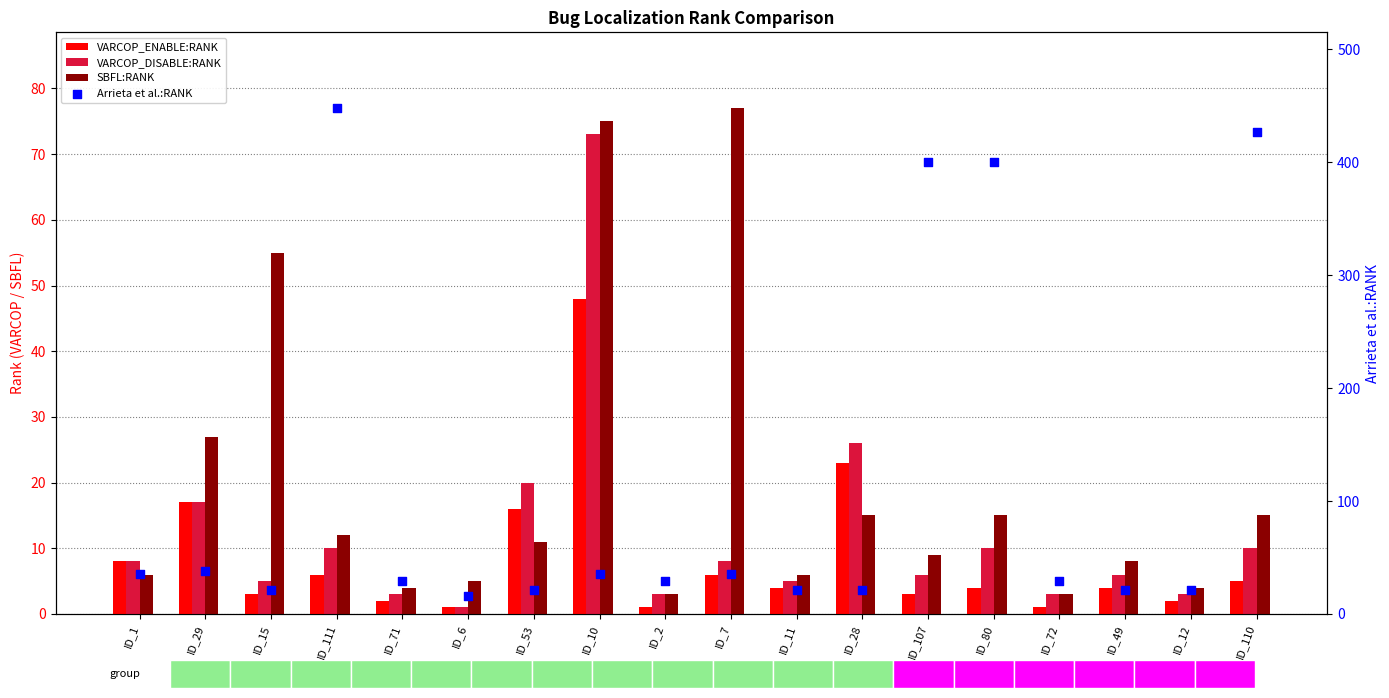

Is the value of Arrieta et al.:RANK at ID_1 greater than the value of SBFL:RANK at ID_2?

Yes